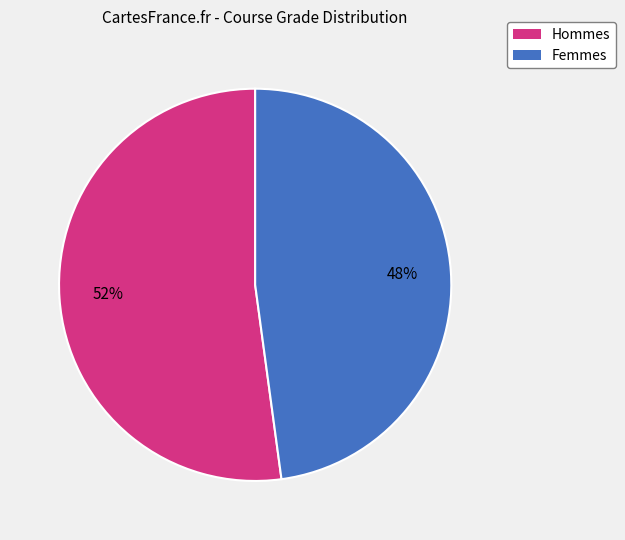

True or false: Hommes accounts for 52% of the total.

True